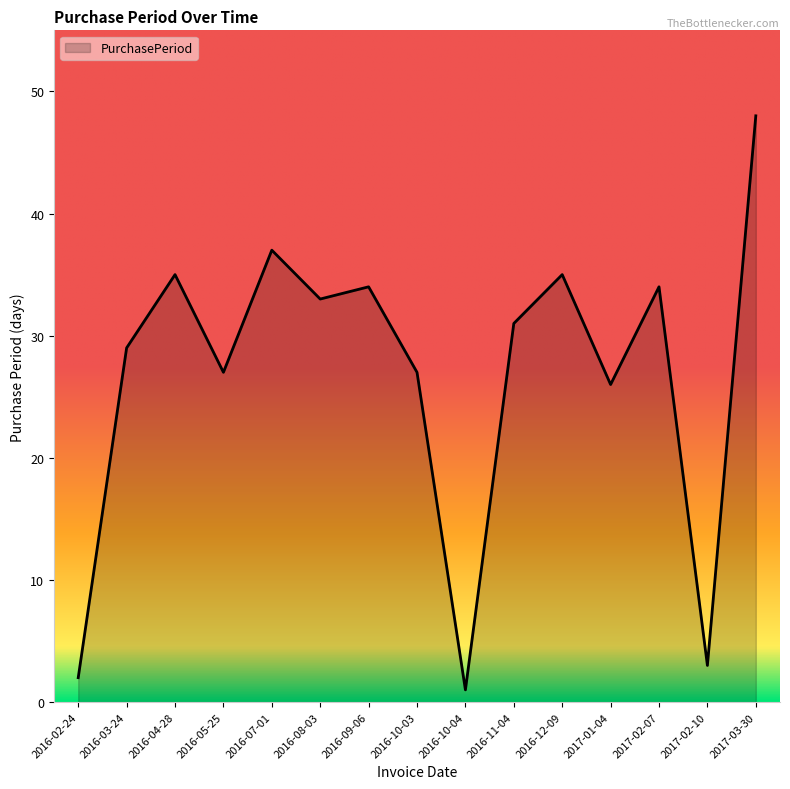

Which has a higher value, 2016-04-28 or 2016-10-04?

2016-04-28